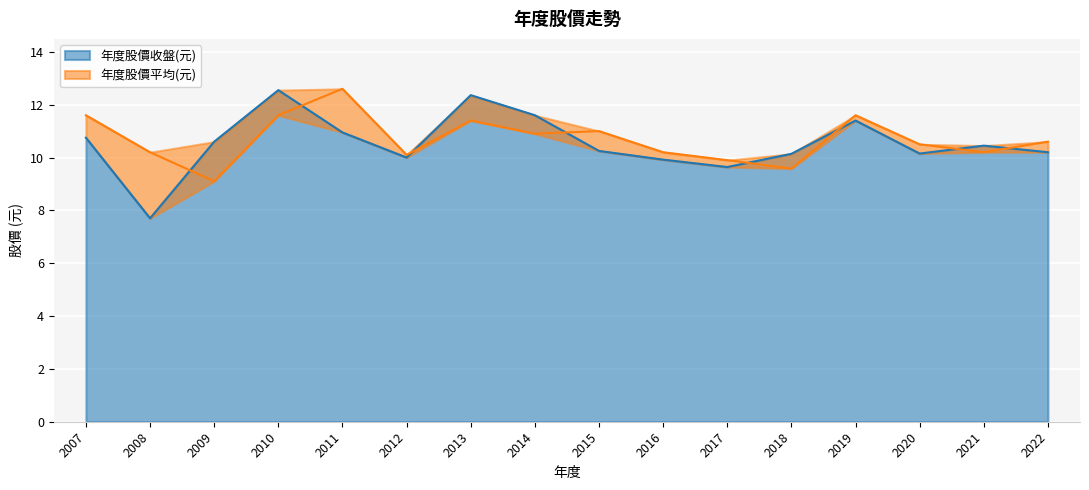

Reading left to right, what are all the values shown in this chart?

年度股價收盤(元): 2007=10.8	2008=7.7	2009=10.6	2010=12.6	2011=10.9	2012=10.0	2013=12.4	2014=11.6	2015=10.2	2016=9.9	2017=9.6	2018=10.1	2019=11.4	2020=10.2	2021=10.4	2022=10.2
年度股價平均(元): 2007=11.6	2008=10.2	2009=9.1	2010=11.6	2011=12.6	2012=10.1	2013=11.4	2014=10.9	2015=11.0	2016=10.2	2017=9.9	2018=9.6	2019=11.6	2020=10.5	2021=10.2	2022=10.6